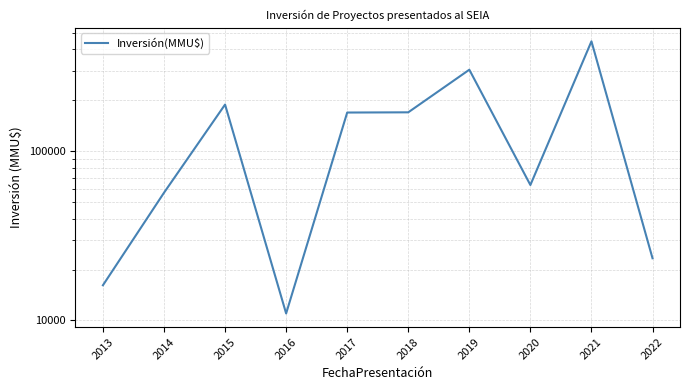

How many values are below 169526?

5